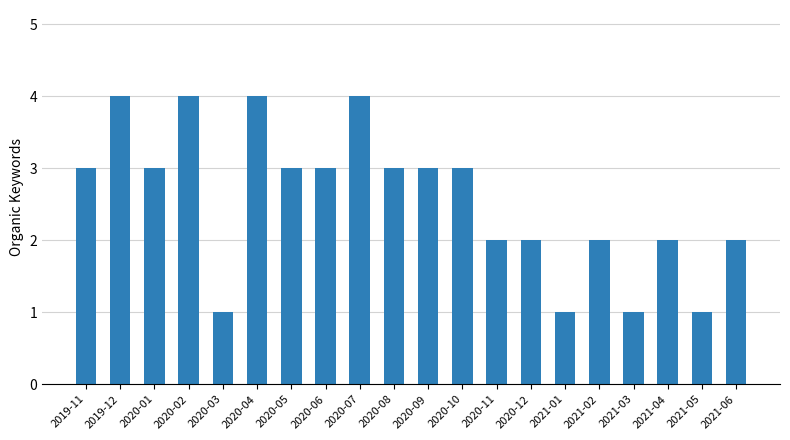

Between 2020-10 and 2020-02, which is larger?

2020-02